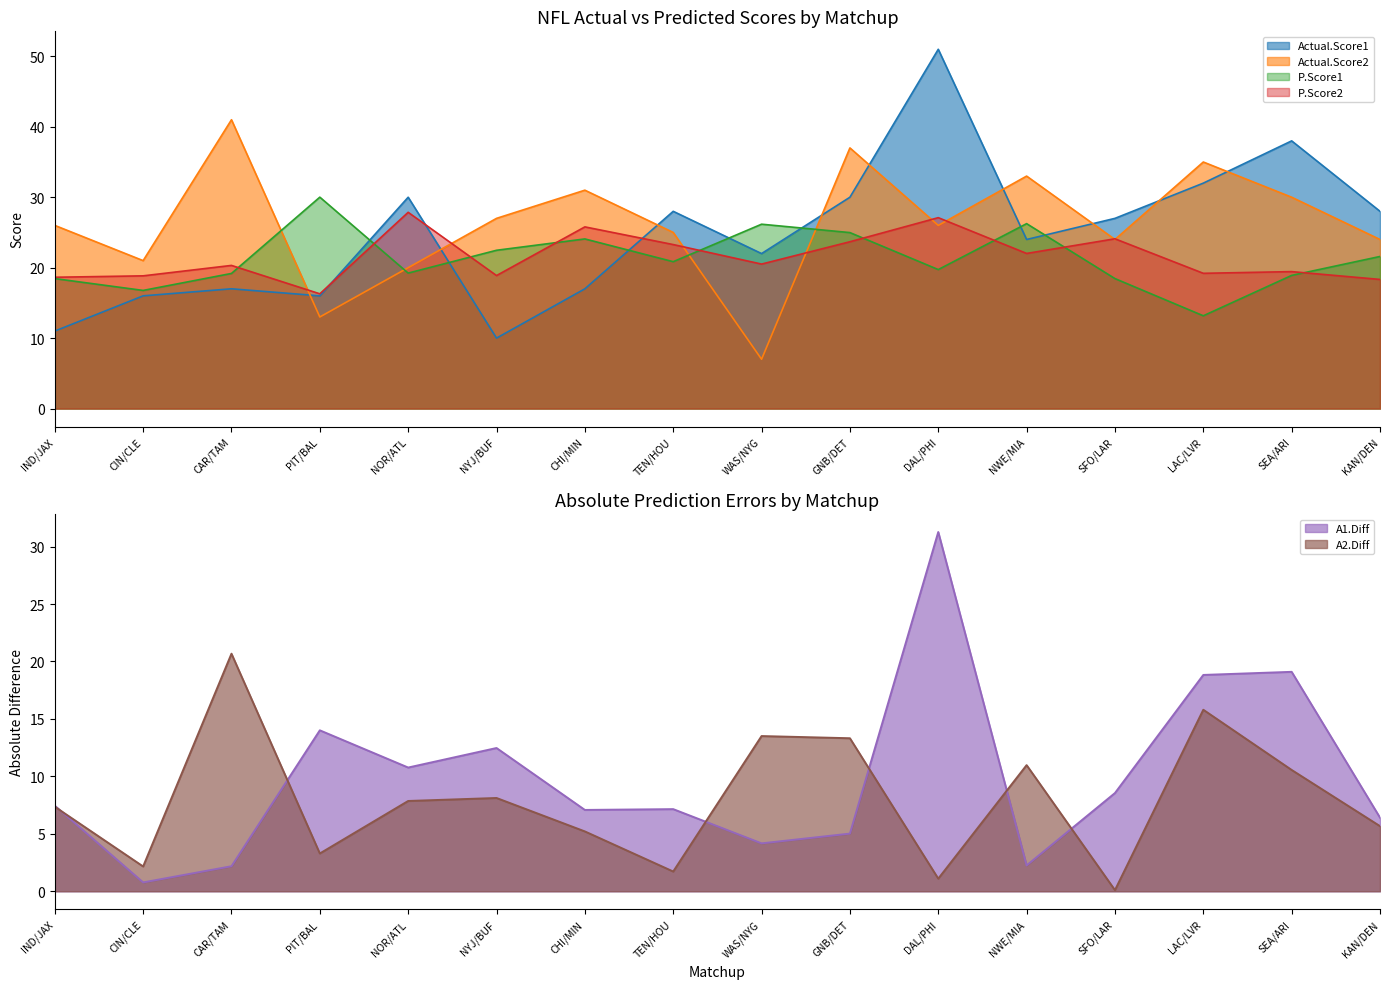

The value of A2.Diff at GNB/DET is 20.9. True or false?

False